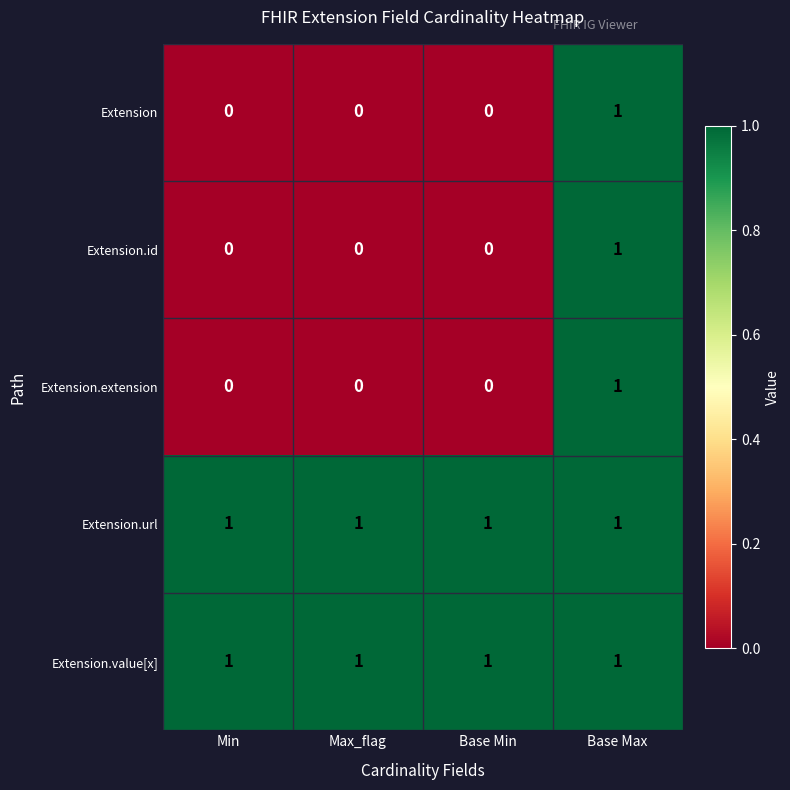

How many Extension values are between 0 and 1?

4